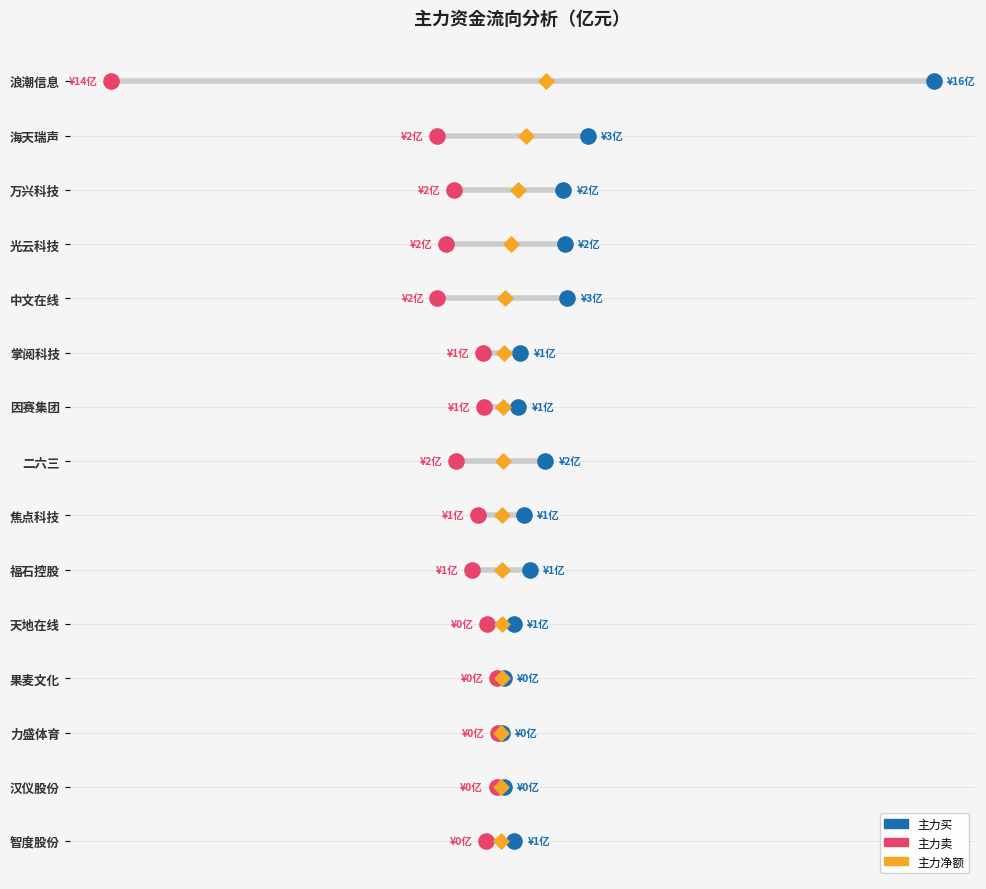

Which series reaches the maximum Y coordinate?

主力买